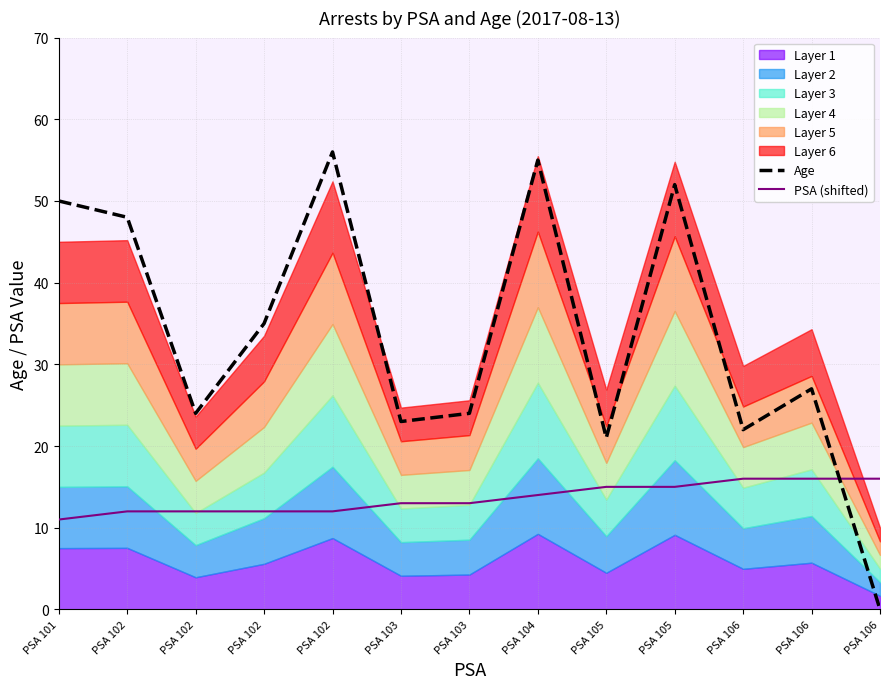

Is it true that Age equals 27 at PSA 106?

True